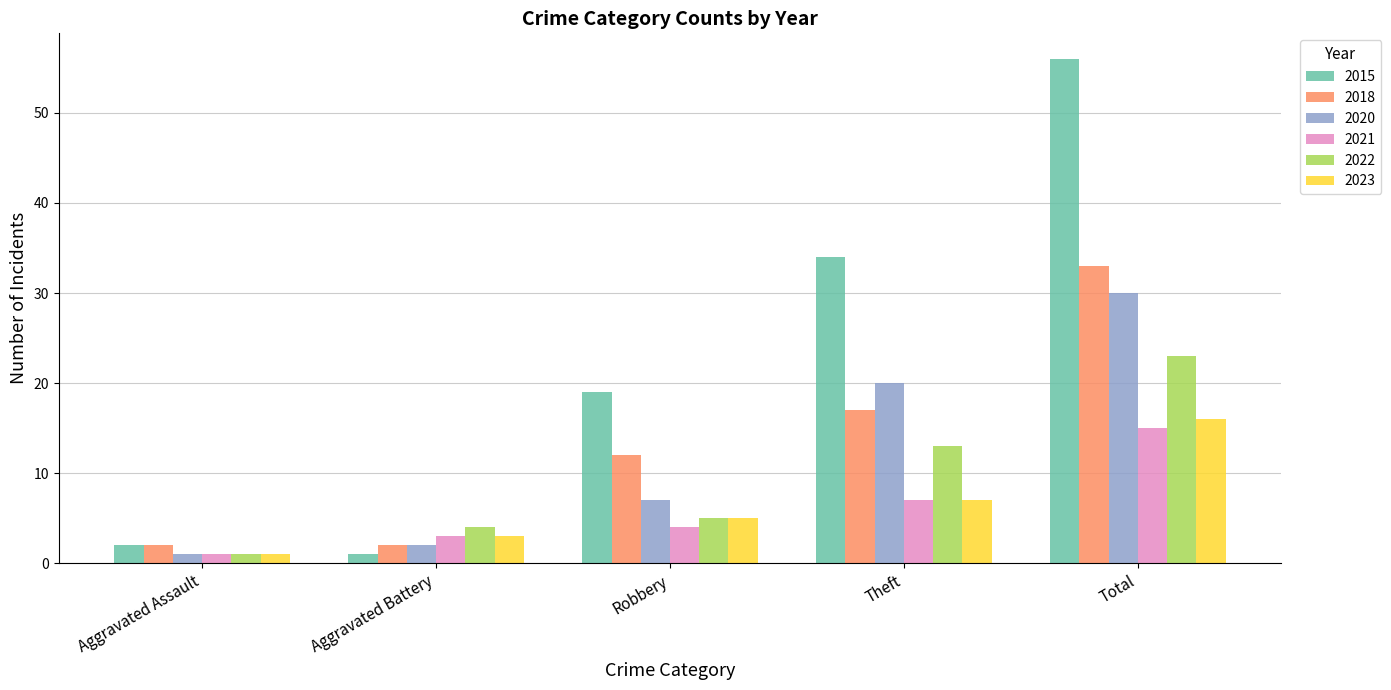

Reading right to left, what are all the values shown in this chart?

2015: Total=56	Theft=34	Robbery=19	Aggravated Battery=1	Aggravated Assault=2
2018: Total=33	Theft=17	Robbery=12	Aggravated Battery=2	Aggravated Assault=2
2020: Total=30	Theft=20	Robbery=7	Aggravated Battery=2	Aggravated Assault=1
2021: Total=15	Theft=7	Robbery=4	Aggravated Battery=3	Aggravated Assault=1
2022: Total=23	Theft=13	Robbery=5	Aggravated Battery=4	Aggravated Assault=1
2023: Total=16	Theft=7	Robbery=5	Aggravated Battery=3	Aggravated Assault=1